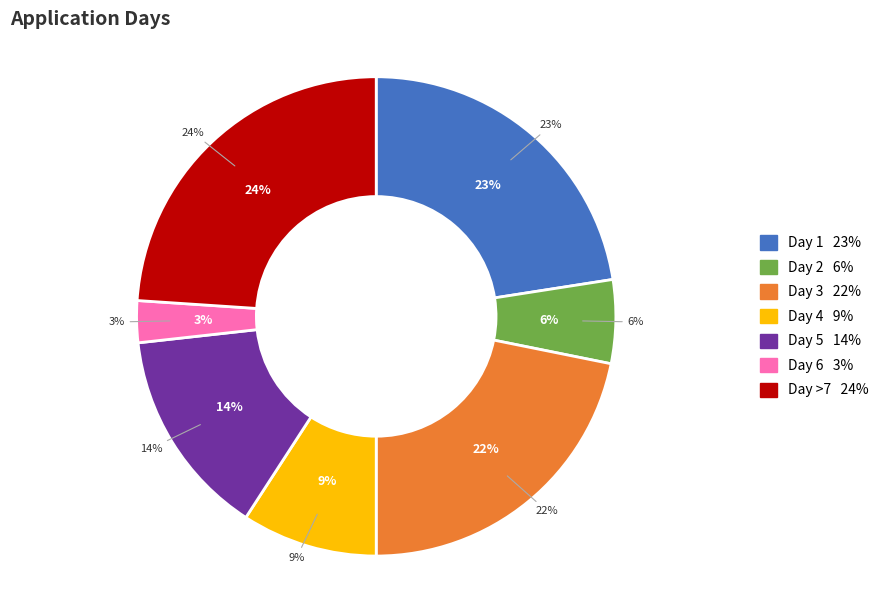

To the nearest percent, what percentage of the pie is >7?

24%